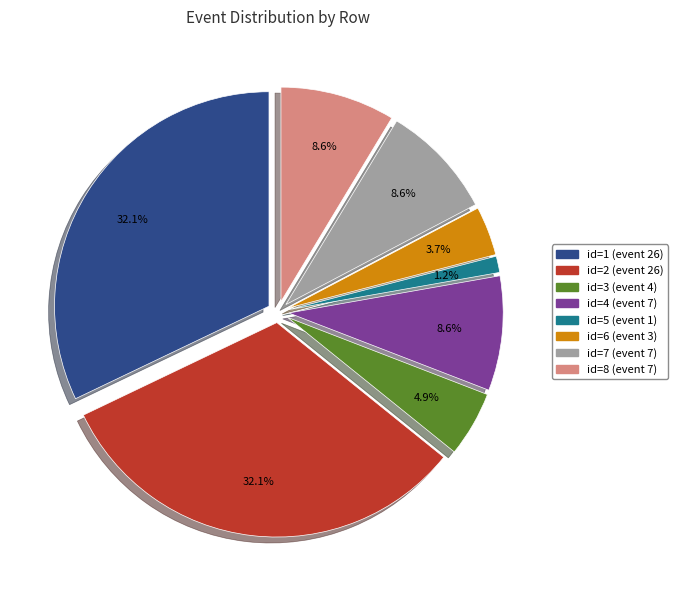

To the nearest percent, what is the difference between the id=1 (event 26) and id=7 (event 7) slice percentages?

23%